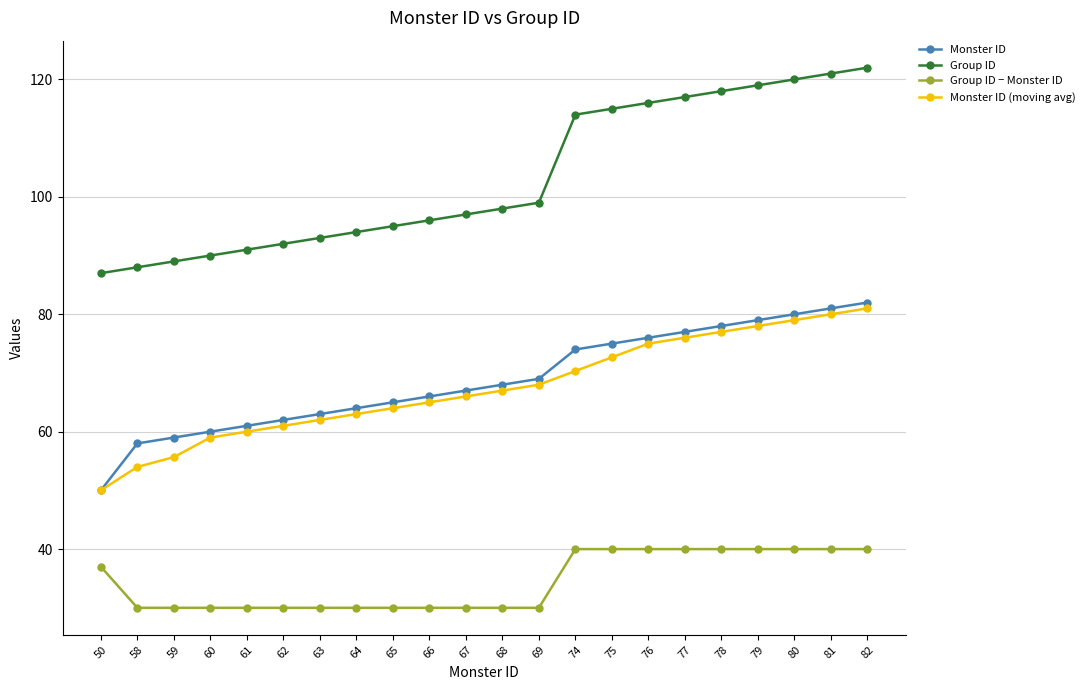

True or false: Monster ID and Group ID intersect in this chart.

False